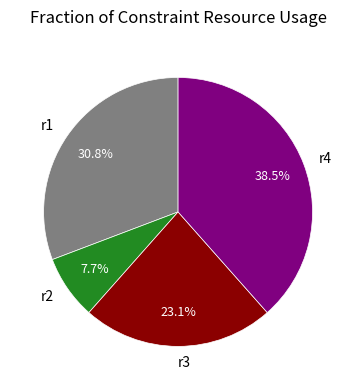

Does r2 represent more than half of the total?

No